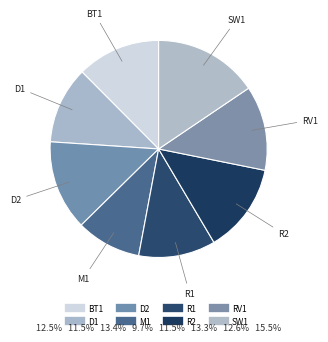

What percentage is the R2 slice, to the nearest percent?

13%